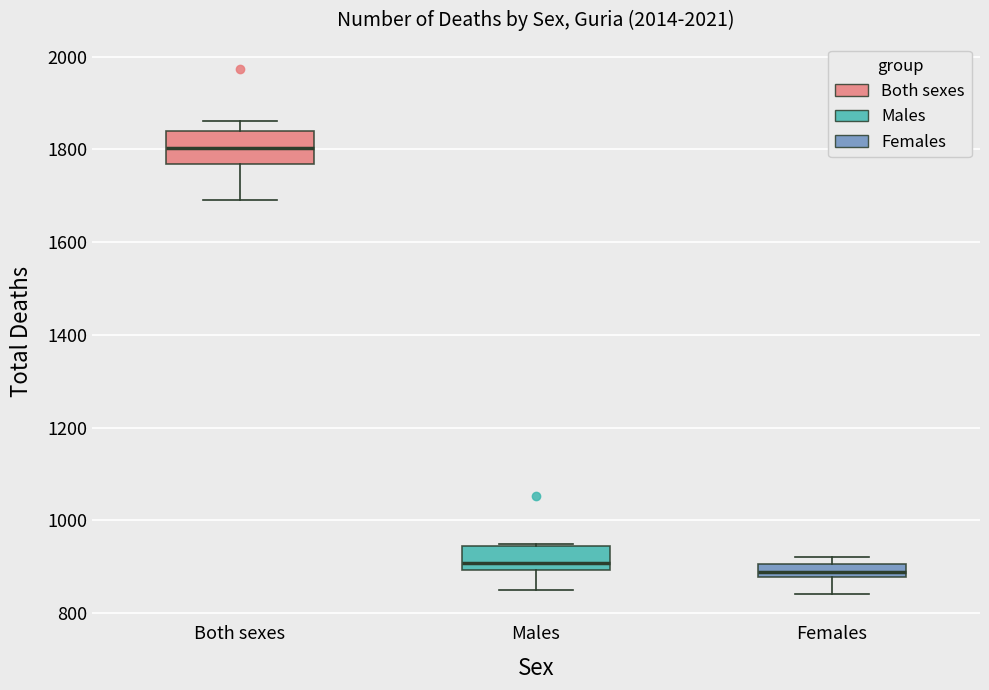

Where is the upper edge of the box for Males on the y-axis? The values are not printed on the chart, so give them approximately, as read against the axis.

940